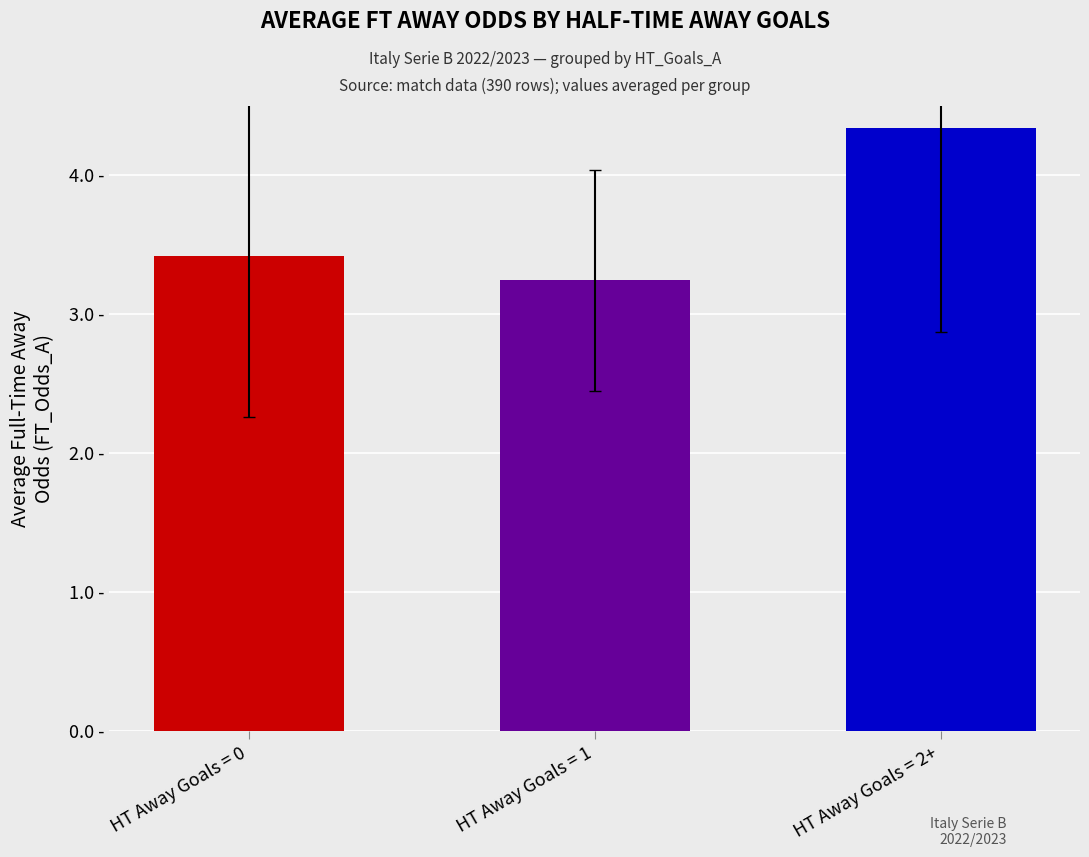

What is the value of the 1st bar from the left?

3.4